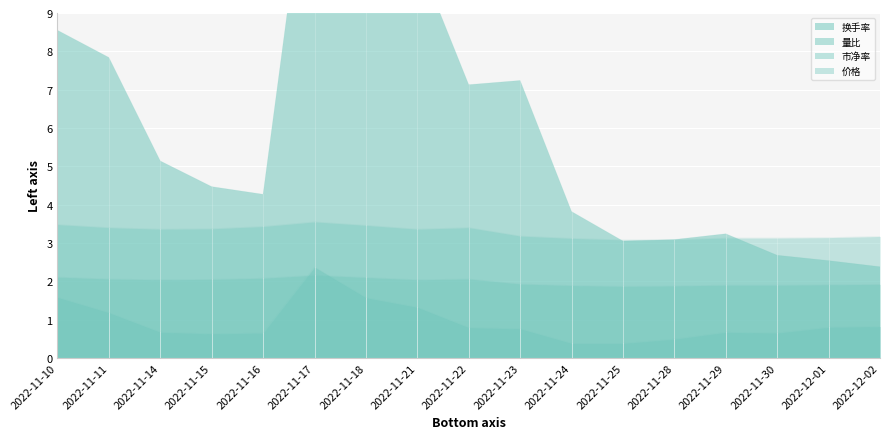

How many lines are shown in the chart?

4